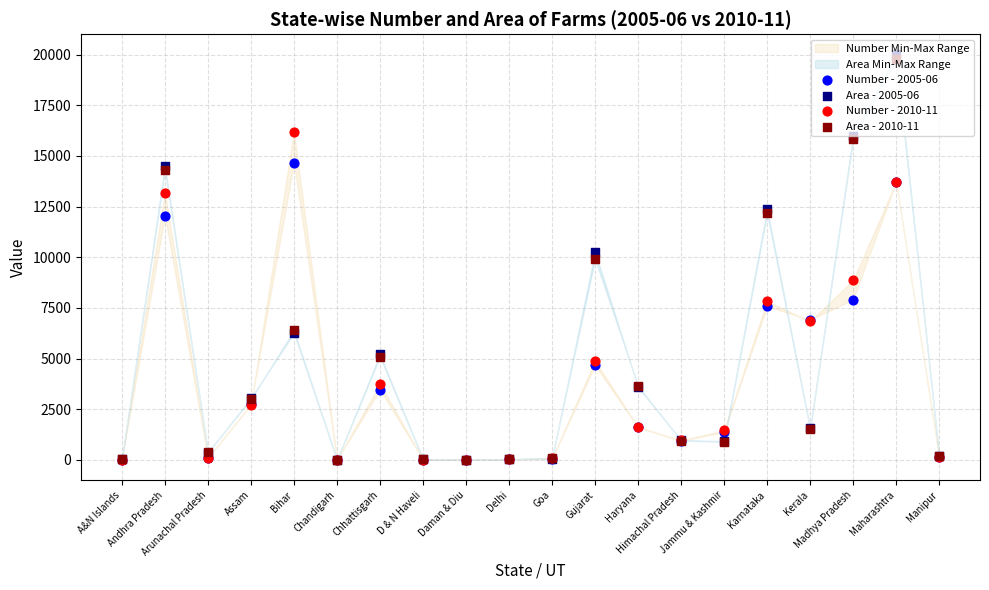

At which category is the sum across all series the highest?

Maharashtra